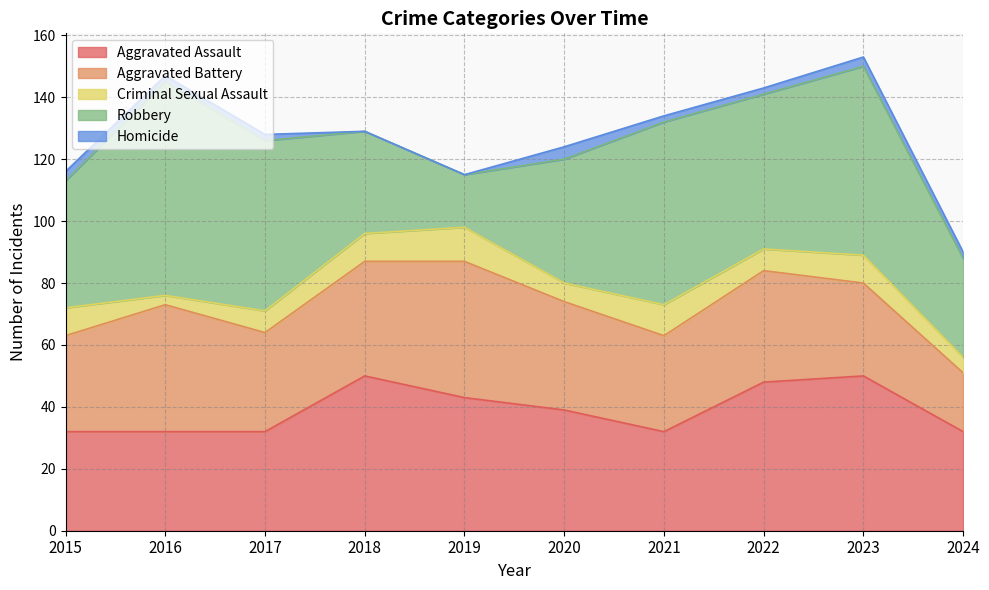

What is the average value of the Criminal Sexual Assault series?

8